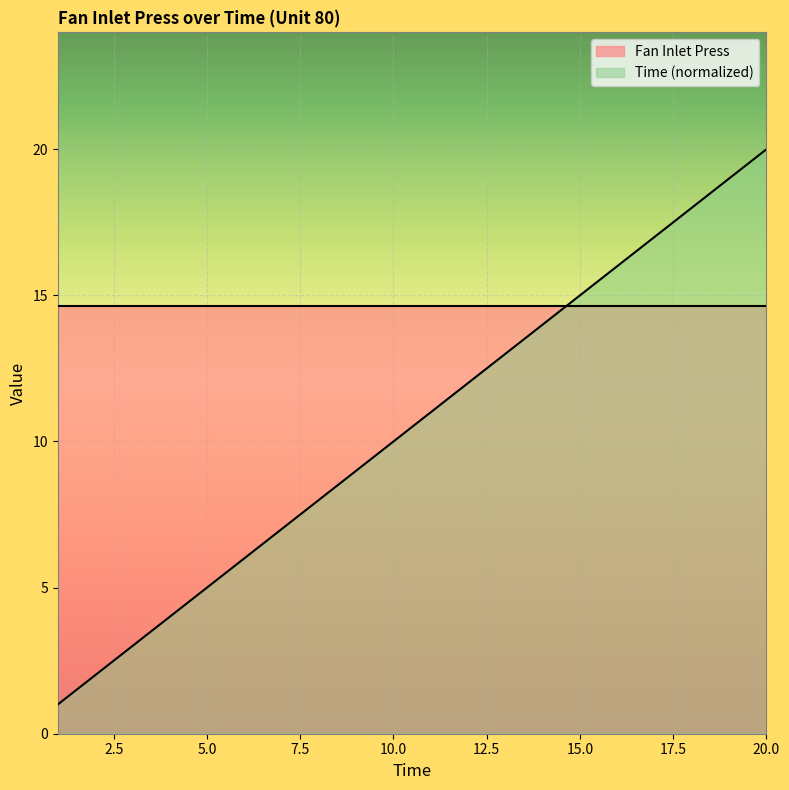

True or false: the data shows 5 at 5.

True